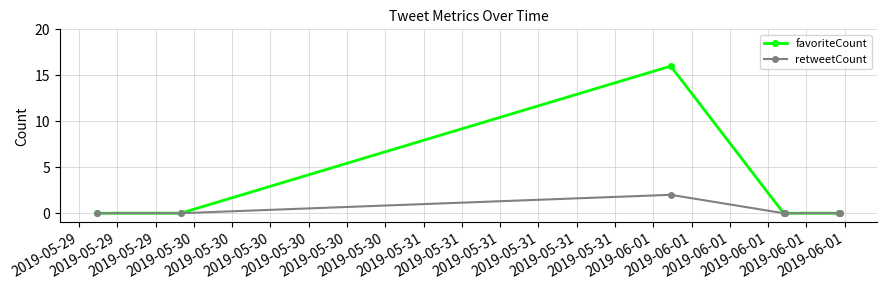

Reading right to left, what are all the values shown in this chart?

favoriteCount: 0	0	0	0	16	0	0
retweetCount: 0	0	0	0	2	0	0